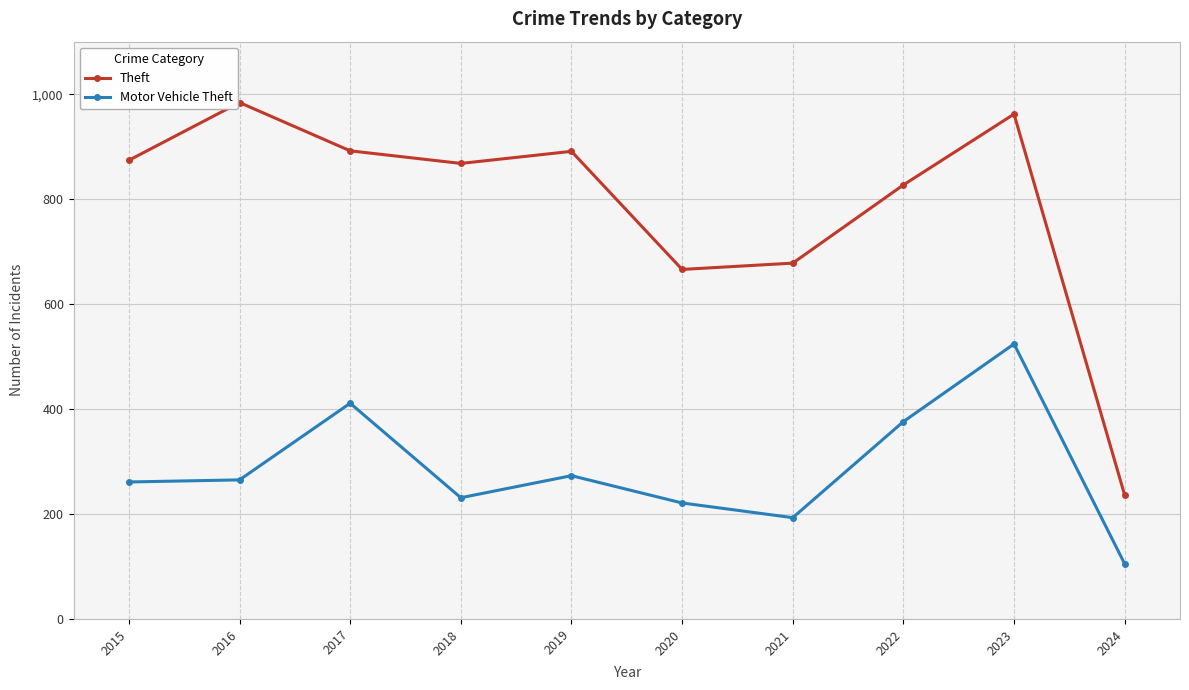

Rank the series by their maximum value, from highest to lowest.

Theft, Motor Vehicle Theft